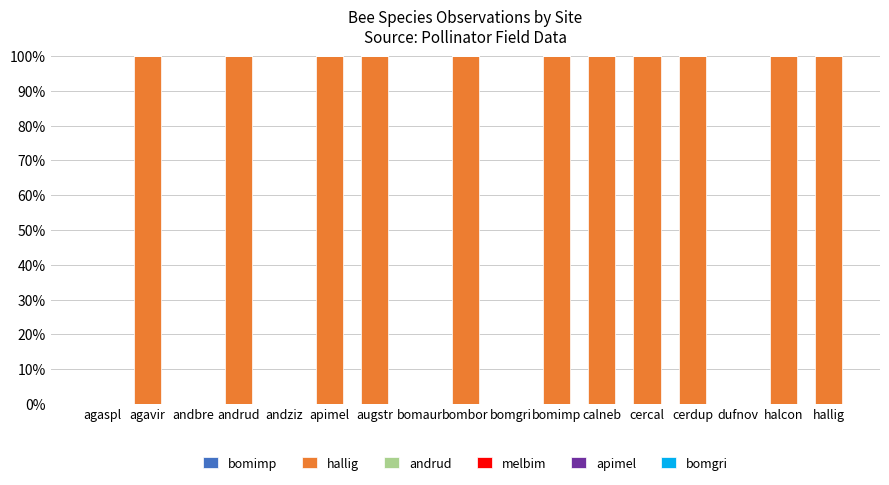

What is the maximum value shown in the chart?

100